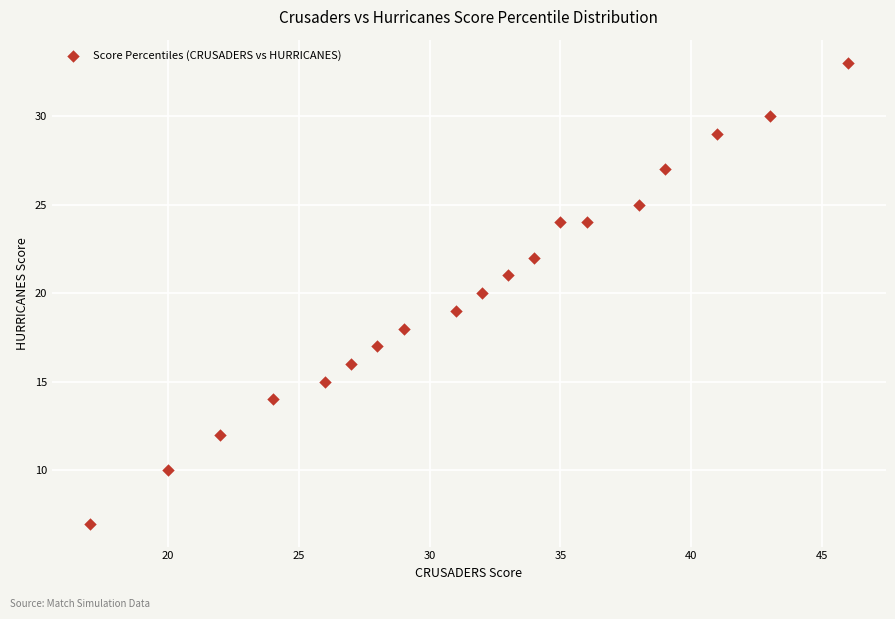

What is the range of X values (max minus min)?

29